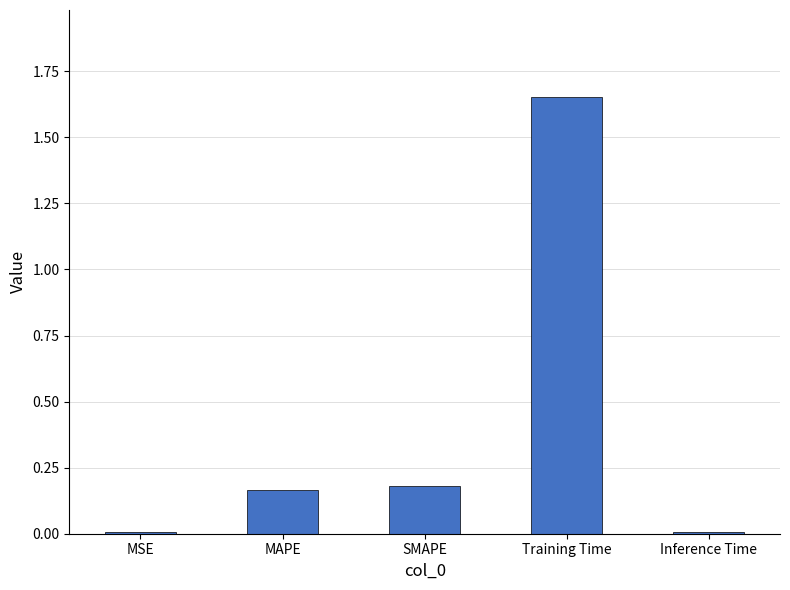

At which category does the chart reach its peak across all series?

Training Time